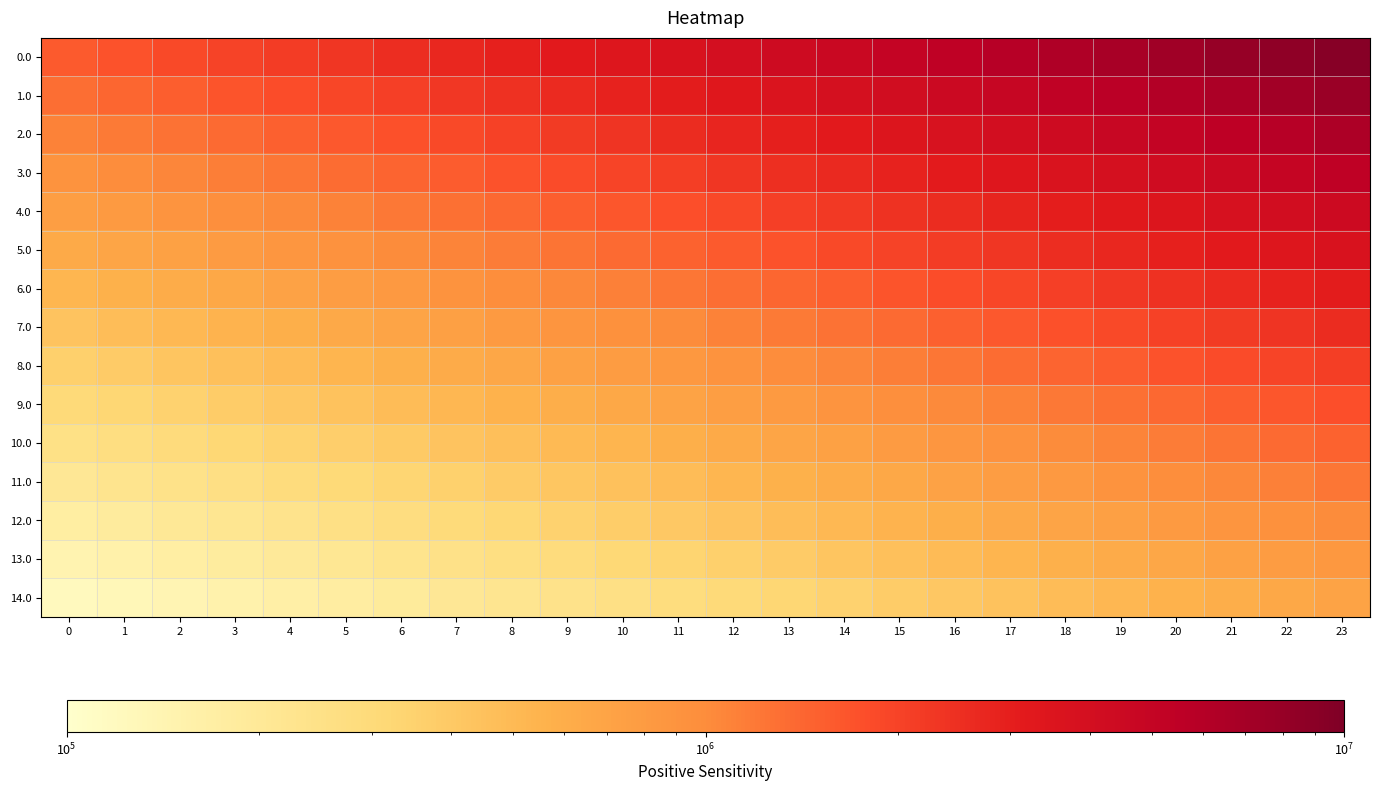

At how many categories does at least one series exceed 329694?

24